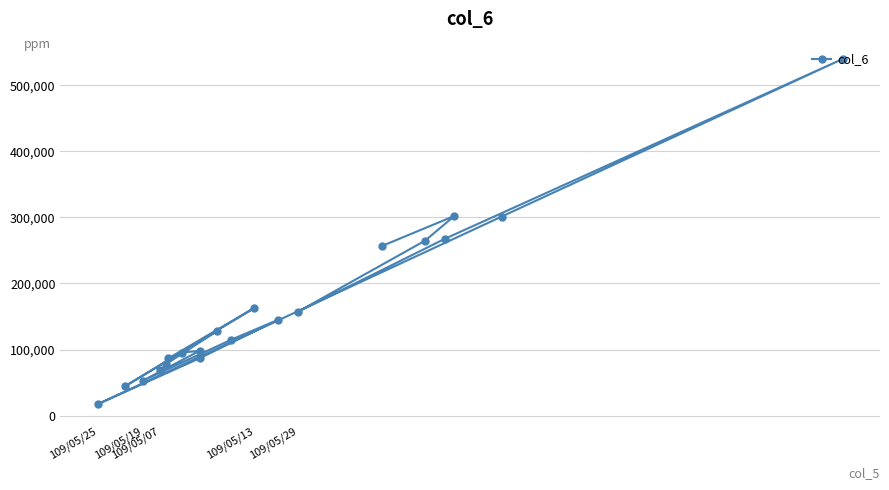

How many lines are shown in the chart?

1